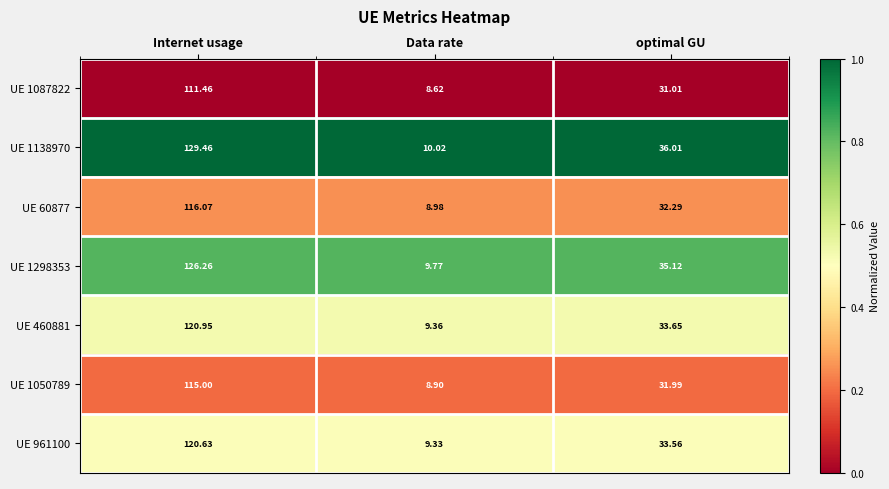

At which label is UE 1298353 closest to 68?

optimal GU